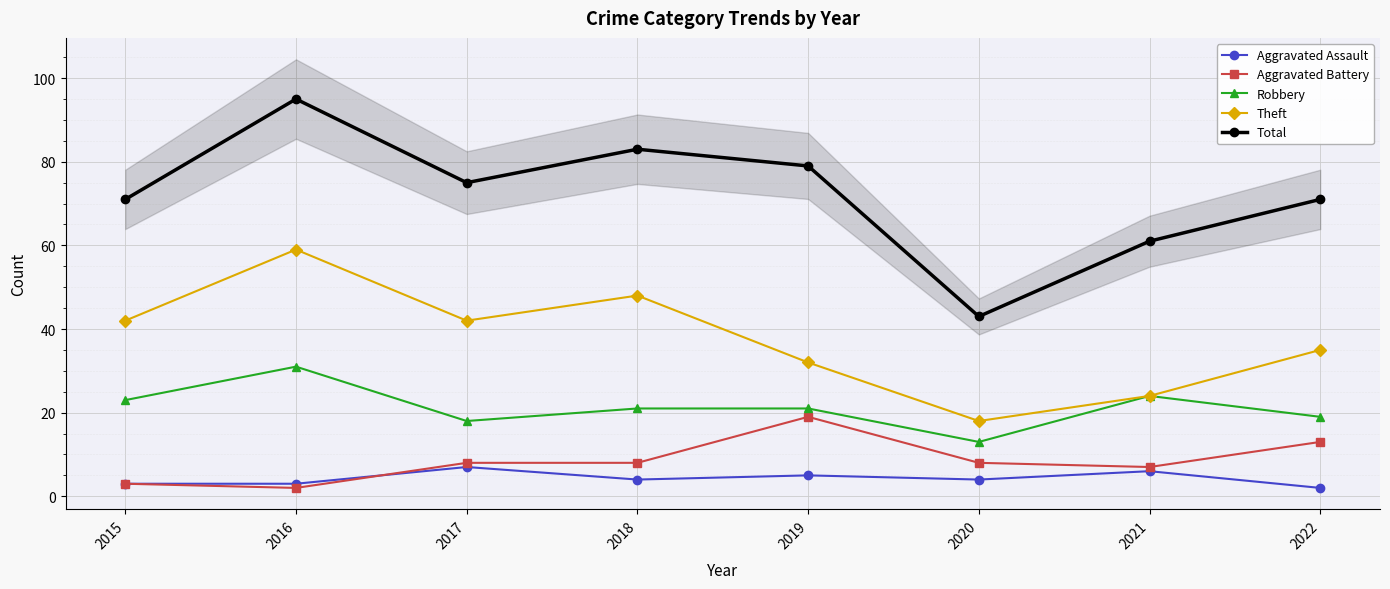

Which has a higher value, 2021 or 2022?

2021